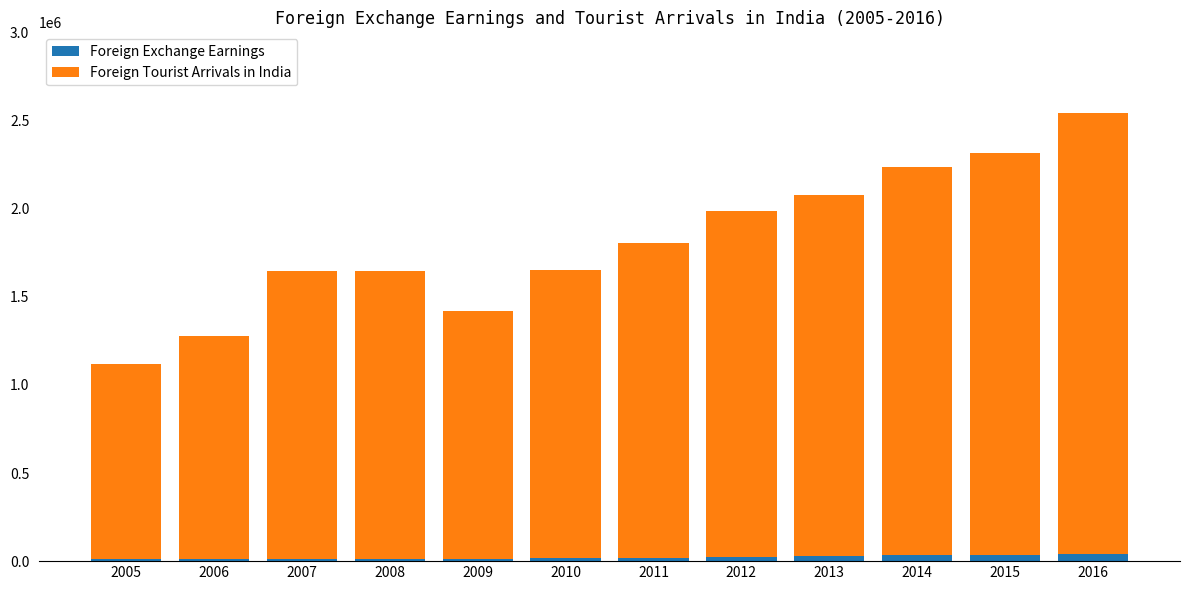

What is the approximate value of Foreign Exchange Earnings at 2010, to the nearest 10?

17750